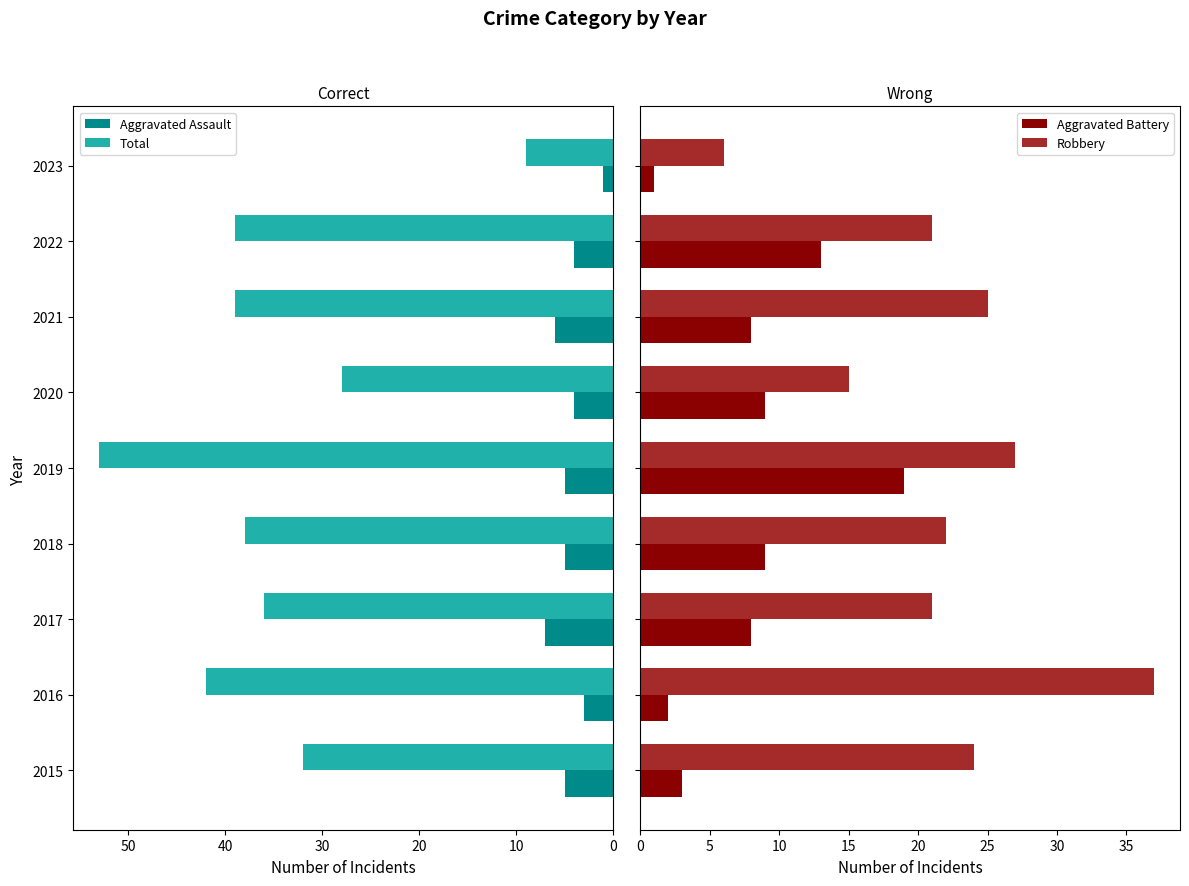

Is it true that Total equals 53 at 2019?

True